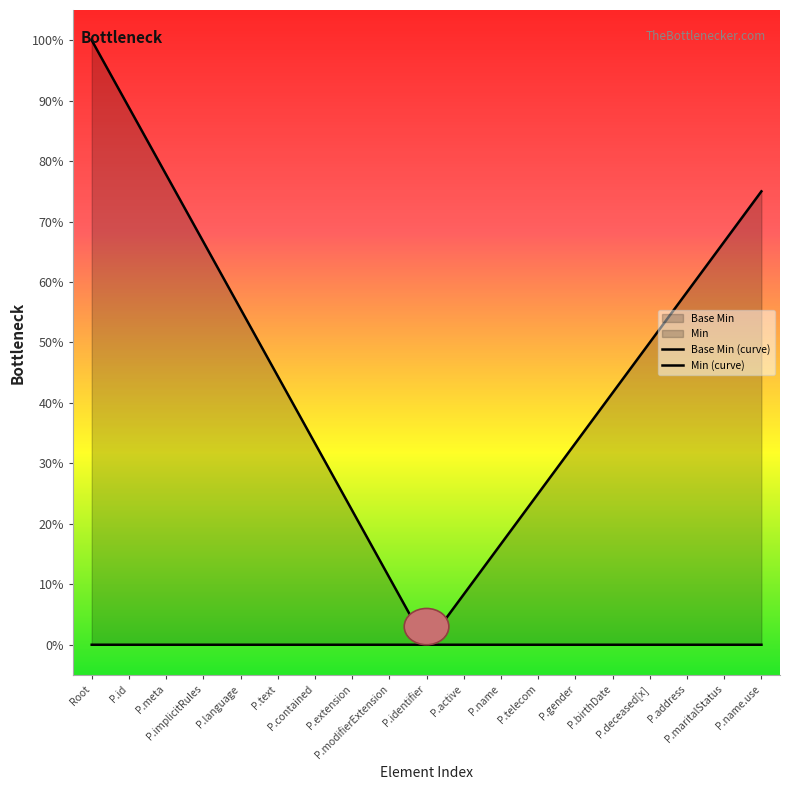

Which series has the largest total across all categories?

Base Min (curve)